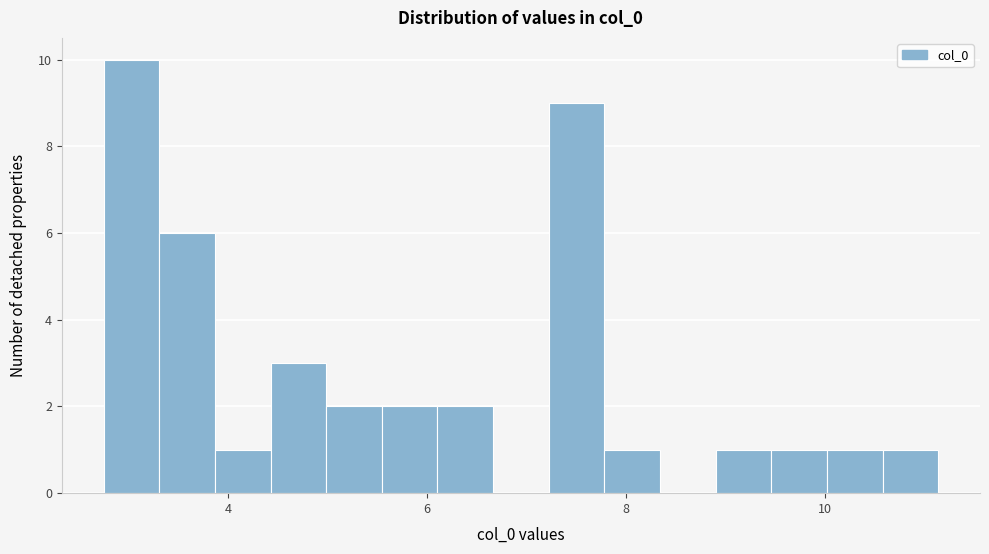

Read against the x-axis, roughly where is the centre of the tallest bar?

3.0